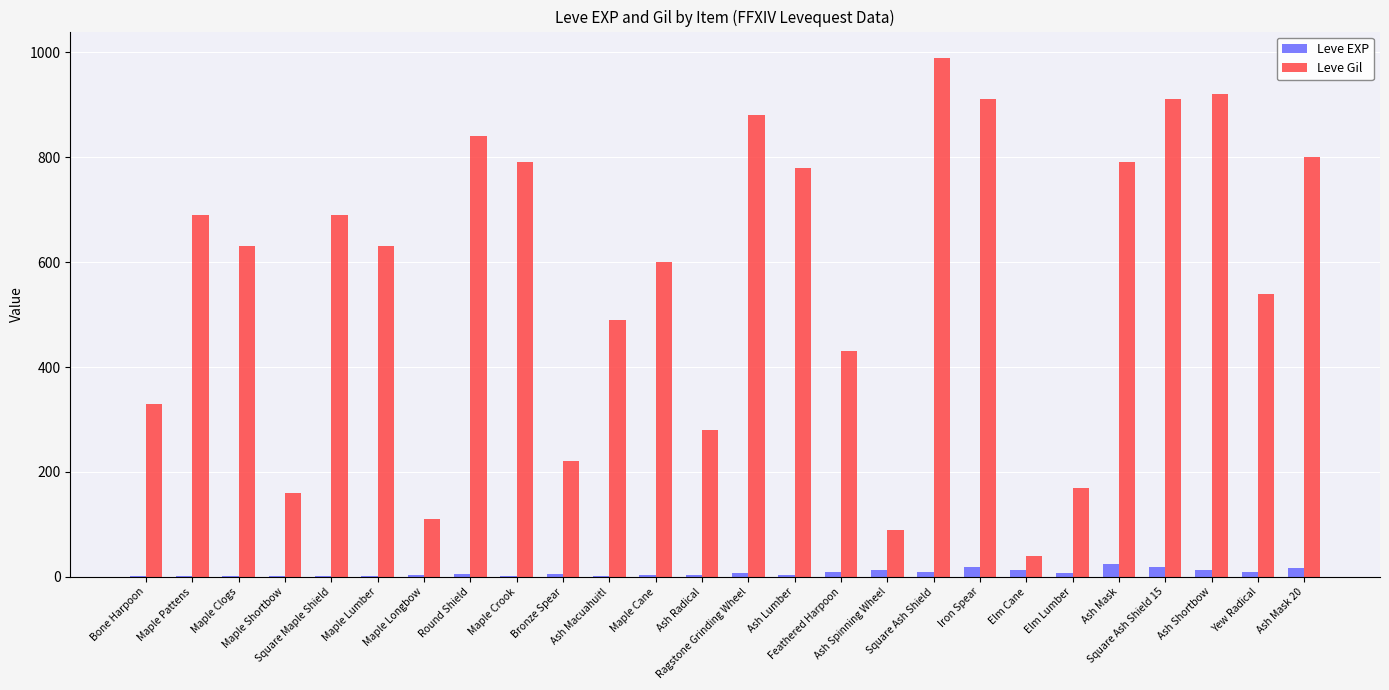

What is the sum of all Leve Gil values?

14710